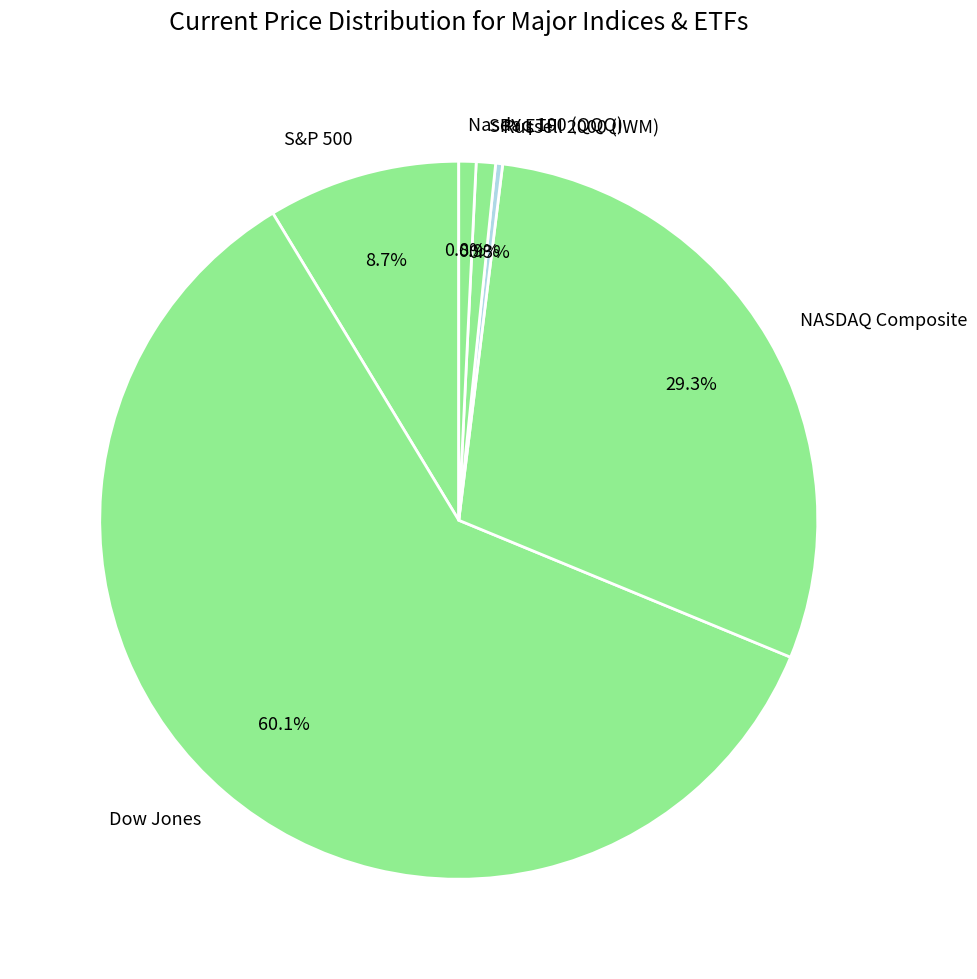

The Nasdaq 100 (QQQ) slice represents 11% of the pie. True or false?

False